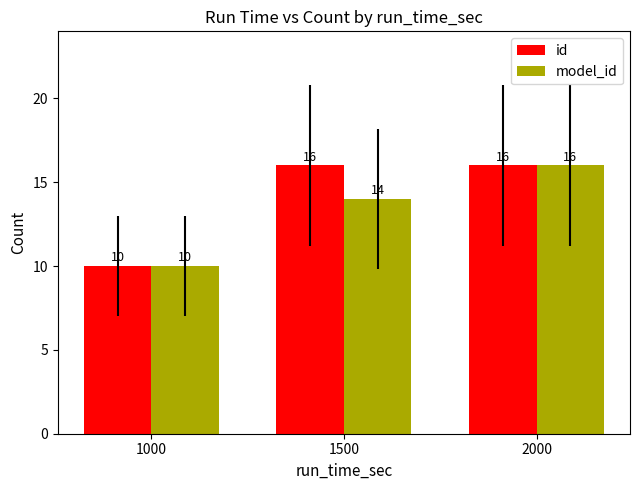

What is the sum of the model_id values at 1500 and 1000?

24